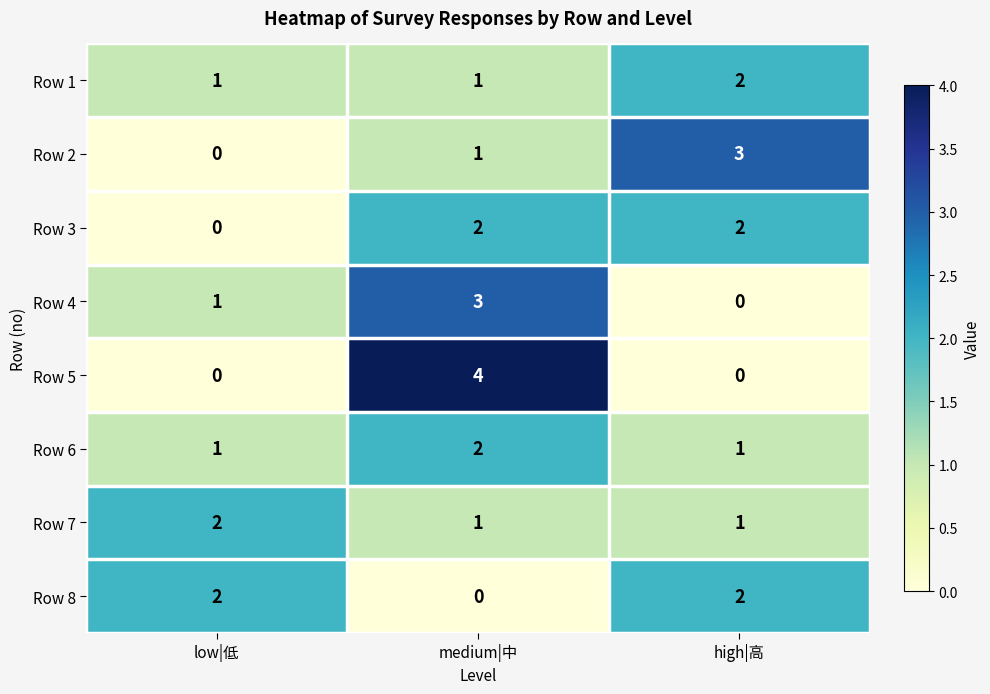

Is the value of Row 7 at high|高 greater than the value of Row 8 at medium|中?

Yes